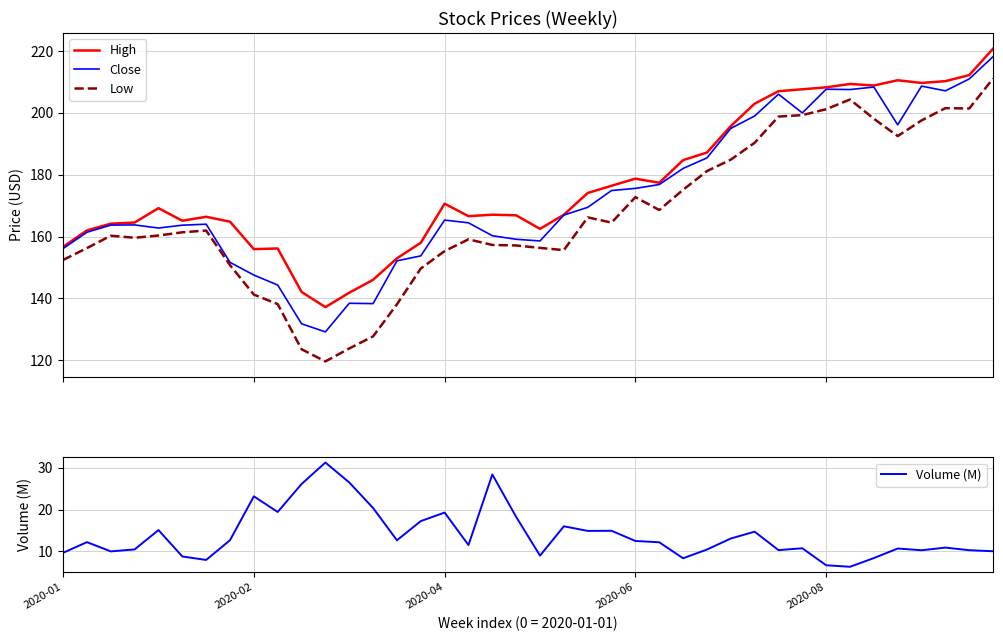

True or false: Low and Volume (M) intersect in this chart.

False